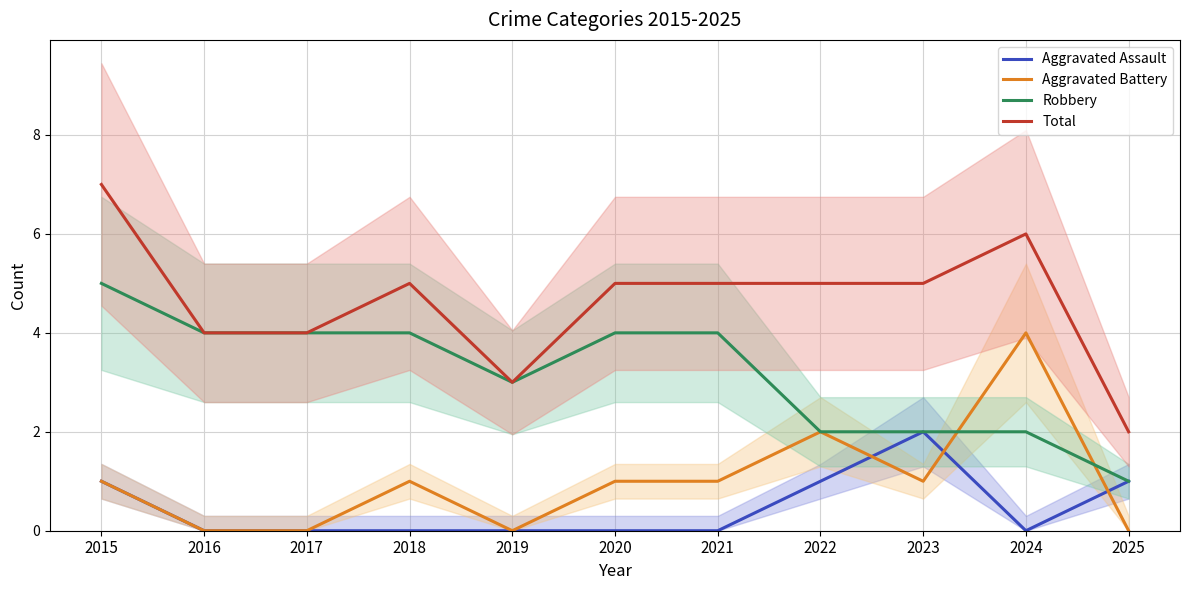

What is the value of the Robbery point at the 1st from the left?

5